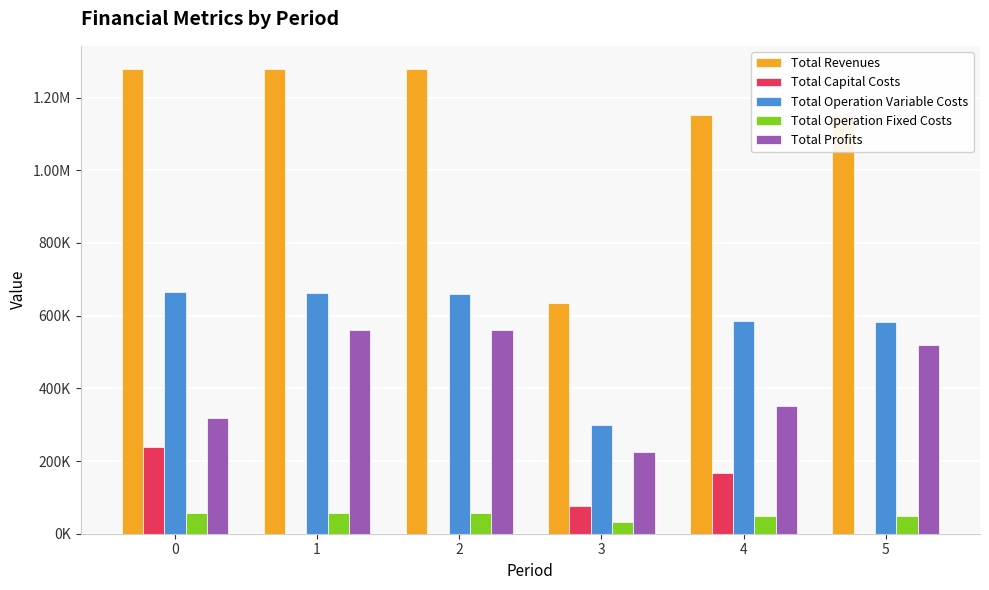

What is the total value across all series at 5?

2304075.2